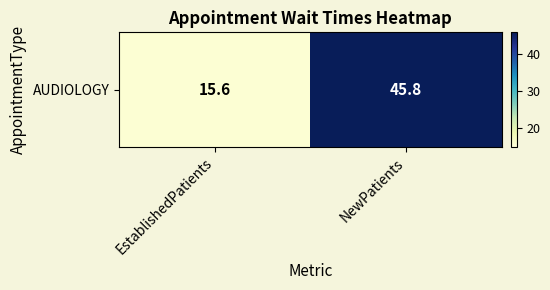

Read the value at NewPatients.

45.8